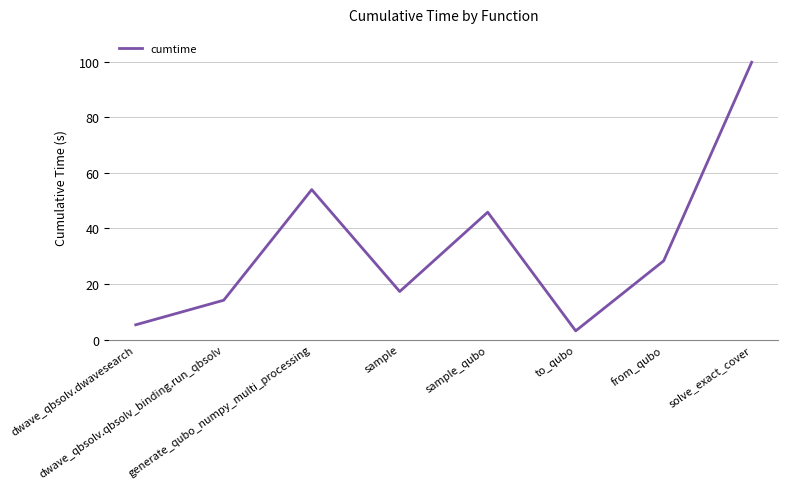

What is the sum of all values?

267.8